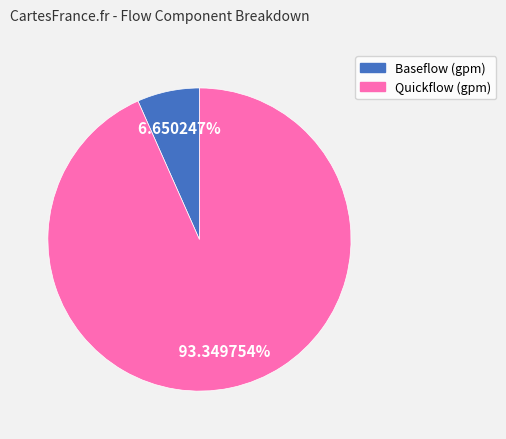

Is Baseflow (gpm) the majority of the pie?

No